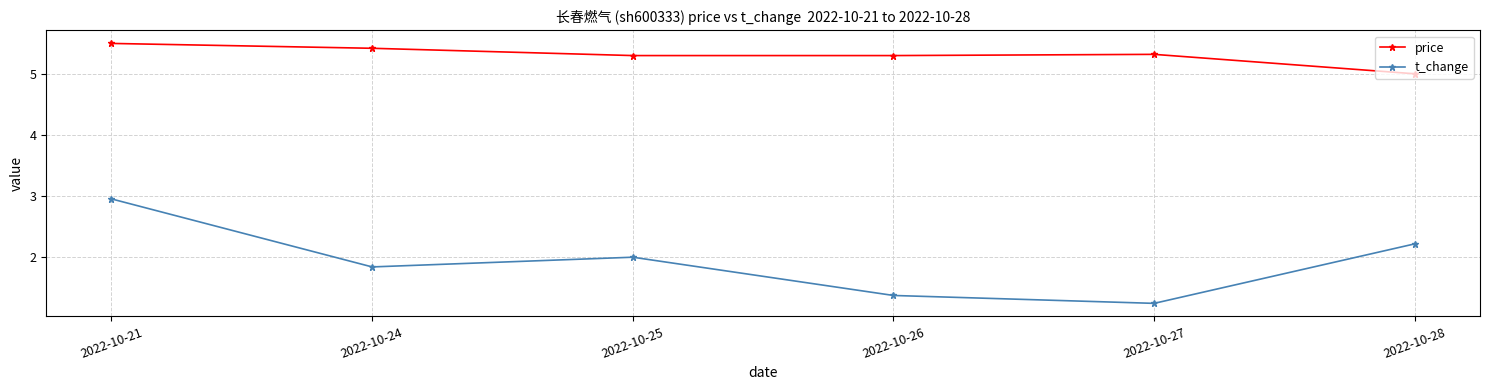

What is the difference between the maximum and minimum values in the price series?

0.5